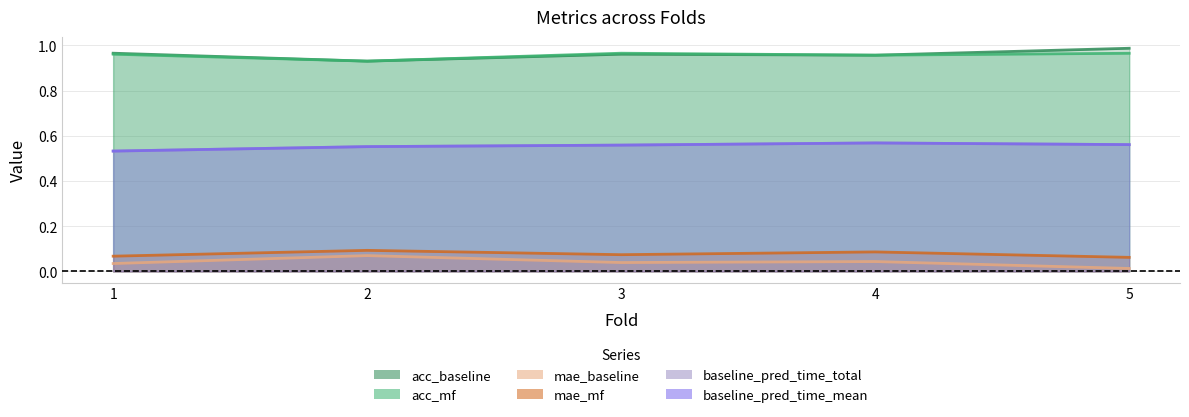

True or false: baseline_pred_time_total and acc_mf cross at least once.

False